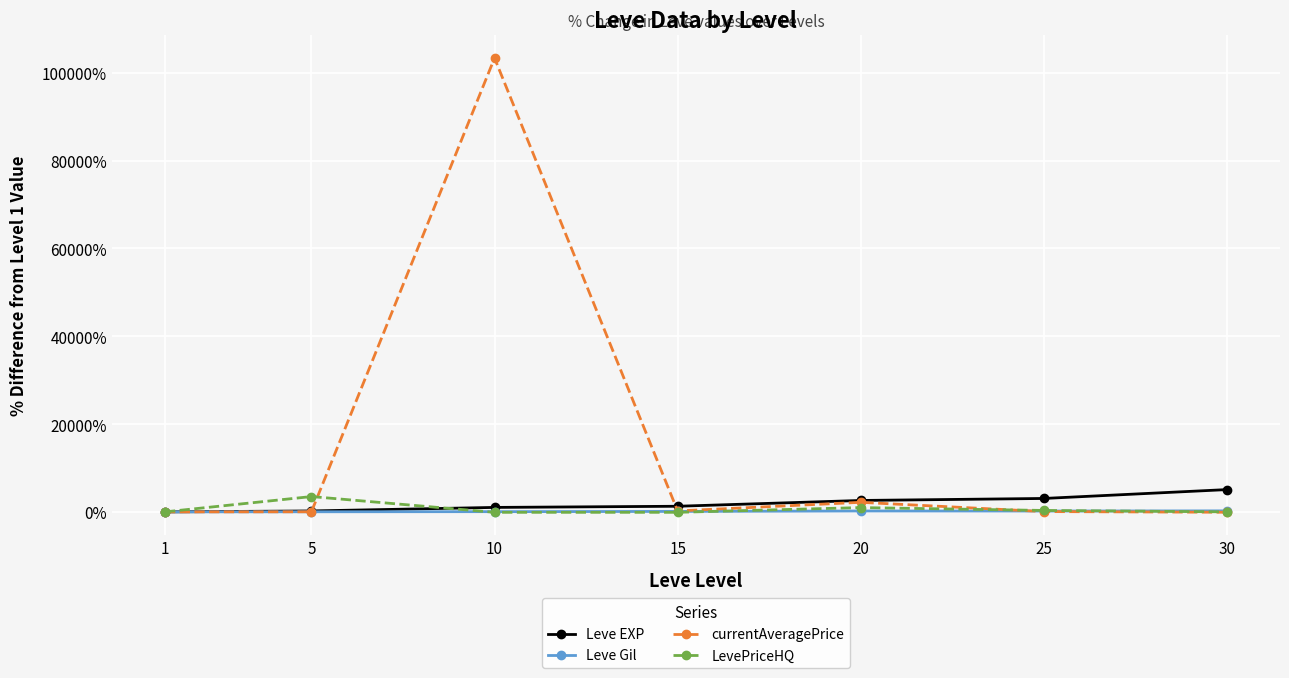

Read the currentAveragePrice value at 5.

20.5